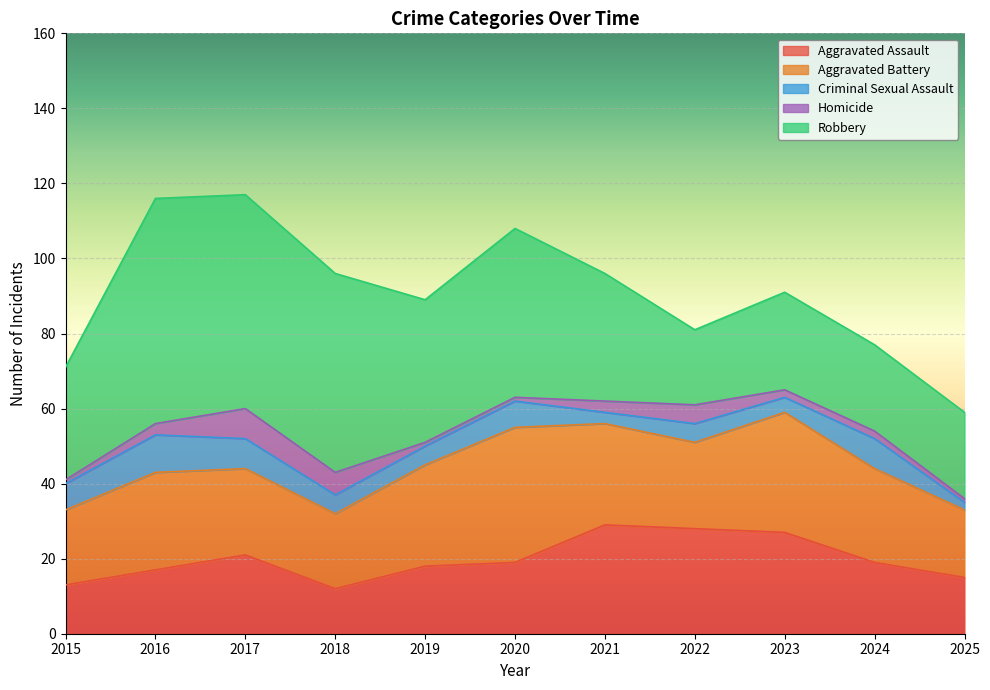

The Criminal Sexual Assault series shows 7 at 2015. True or false?

True